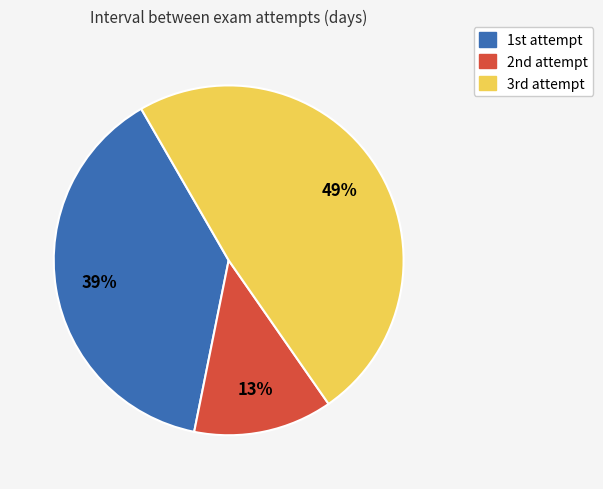

Which slice is the smallest?

2nd attempt